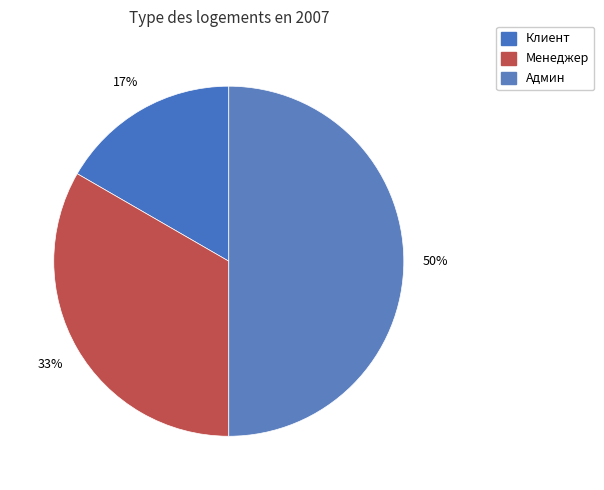

Do Менеджер and Админ together represent more than half of the pie?

Yes